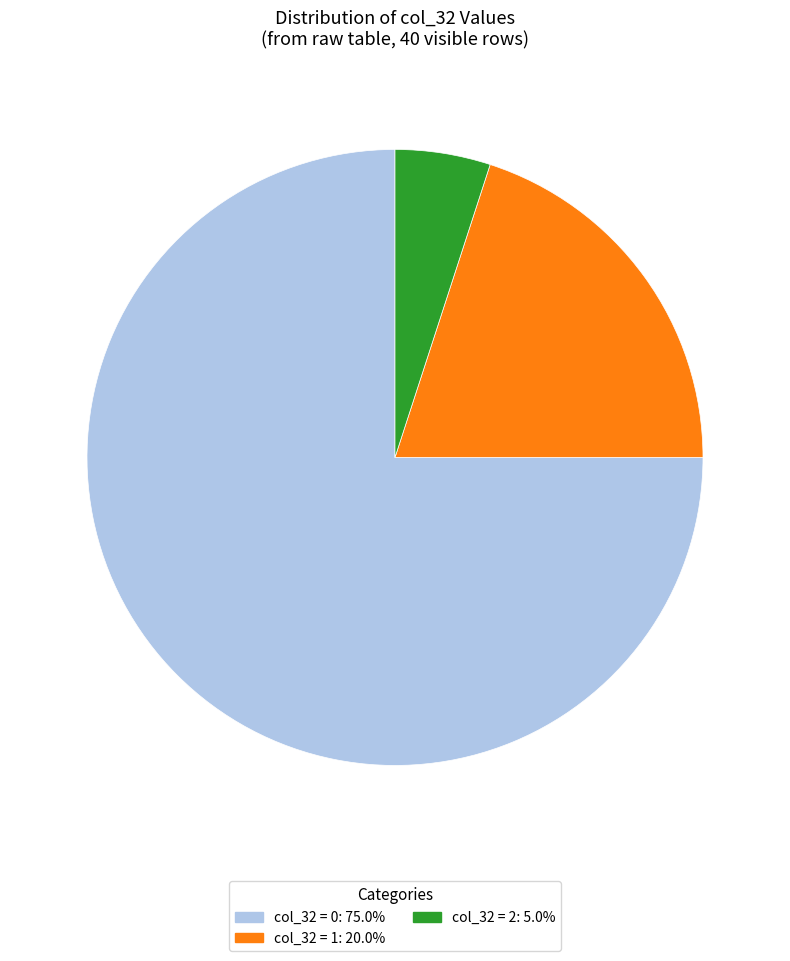

Does any single category account for the majority?

Yes